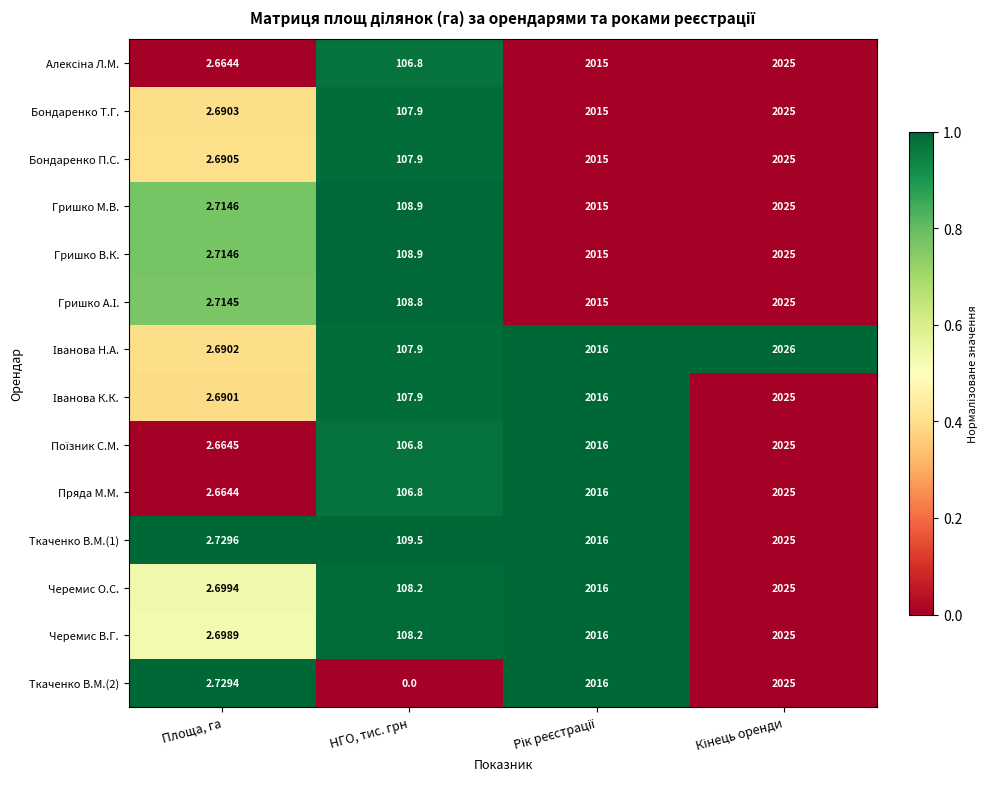

Where is Бондаренко П.С. nearest to the value 1013?

НГО, тис. грн